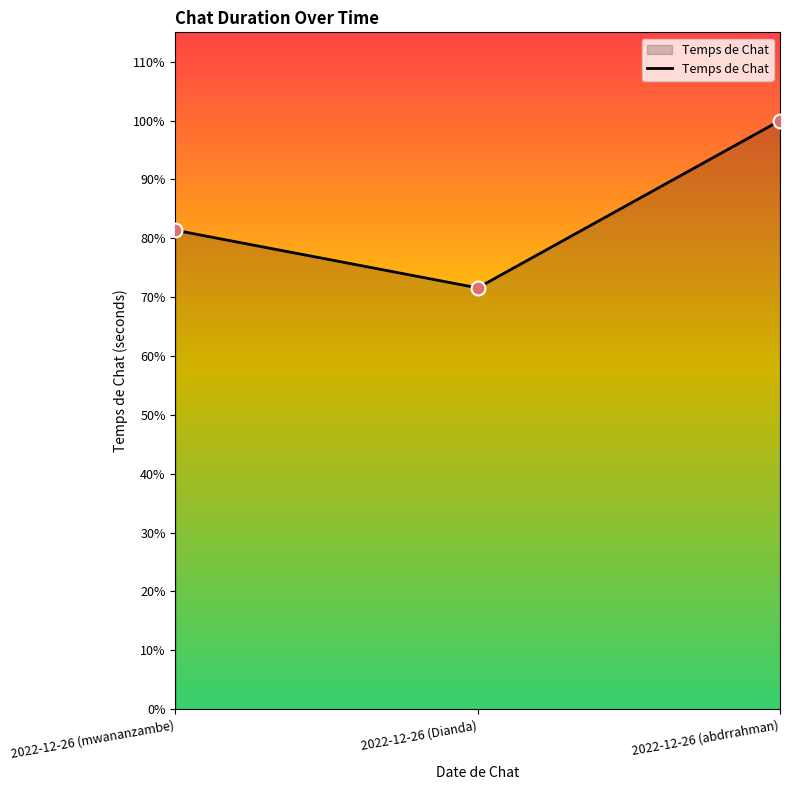

What is the change in value from 2022-12-26 (mwananzambe) to 2022-12-26 (abdrrahman)?

+172362